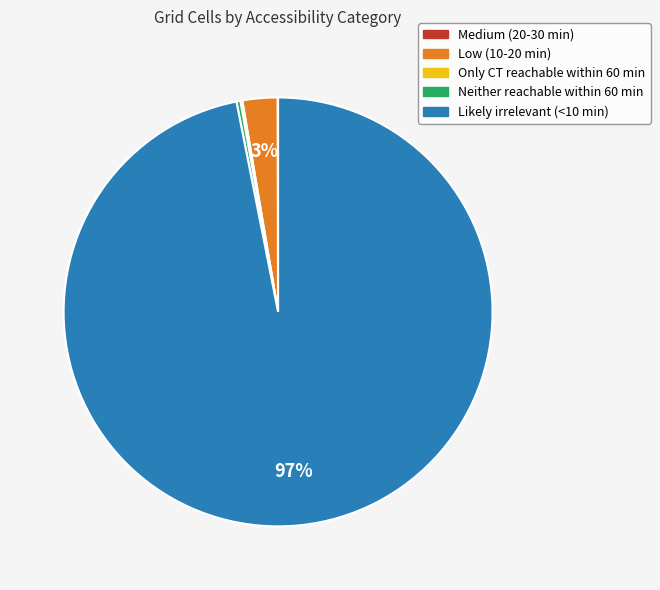

Does Likely irrelevant (<10 min) represent more than half of the total?

Yes